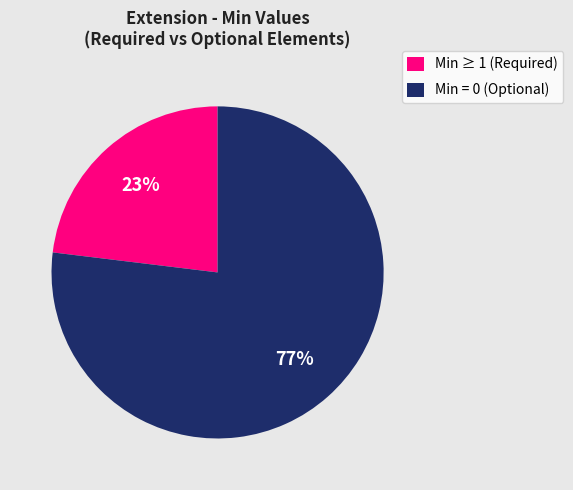

Which has a higher value, Min ≥ 1 (Required) or Min = 0 (Optional)?

Min = 0 (Optional)